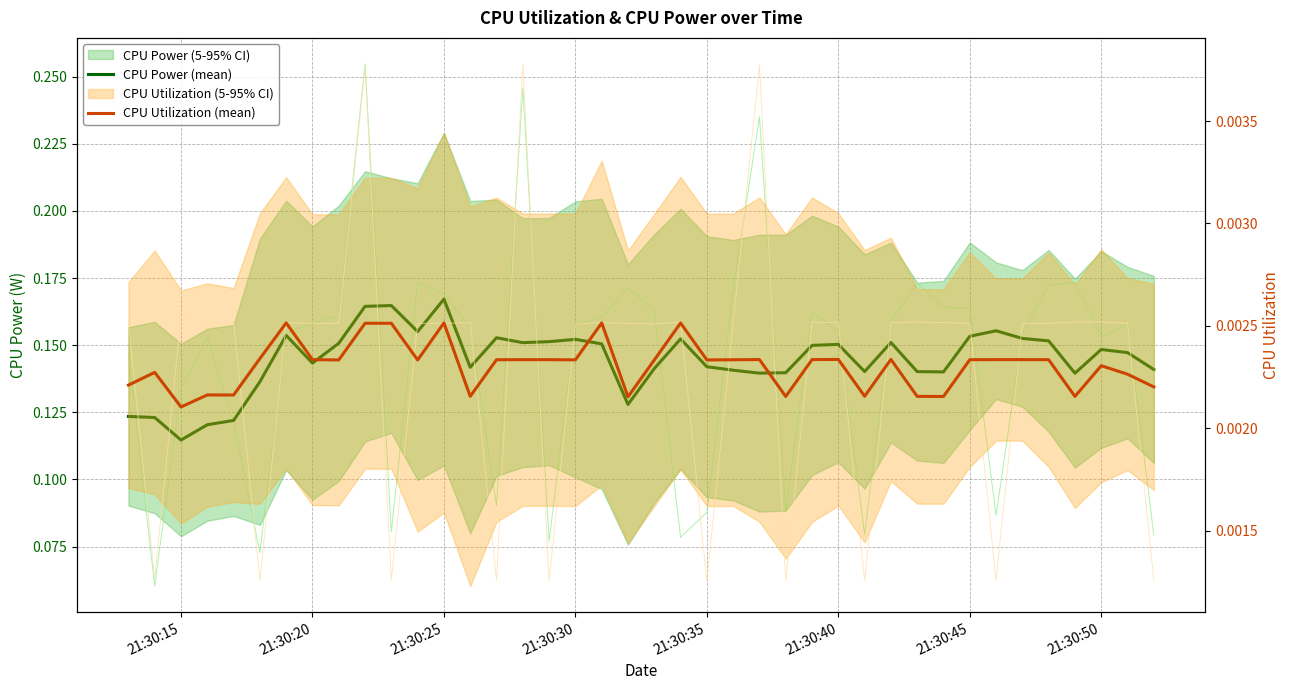

Which series has the largest range (max minus min)?

CPU Power (mean)